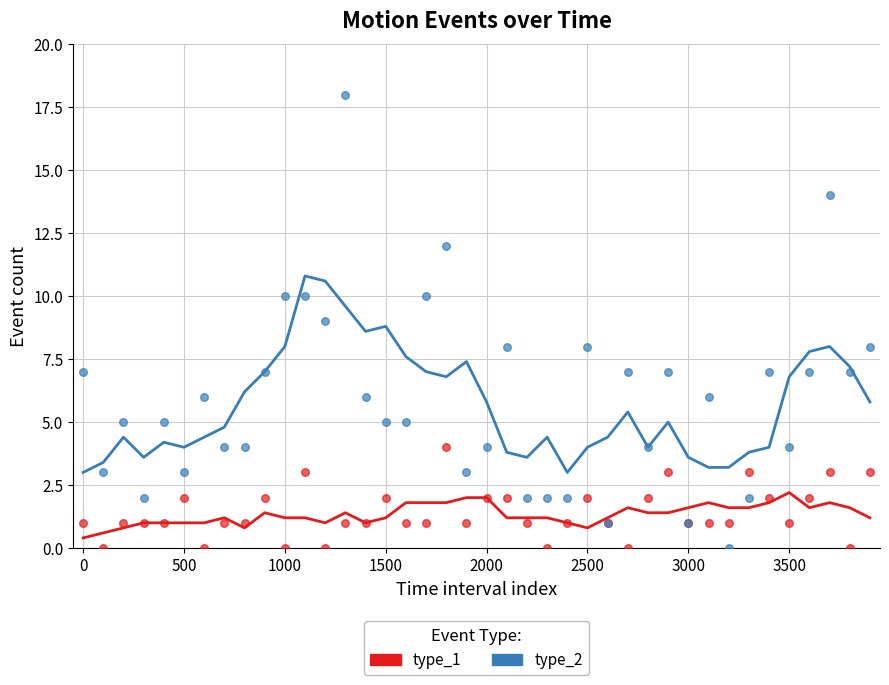

What are all the series names shown in the legend?

type_1, type_2